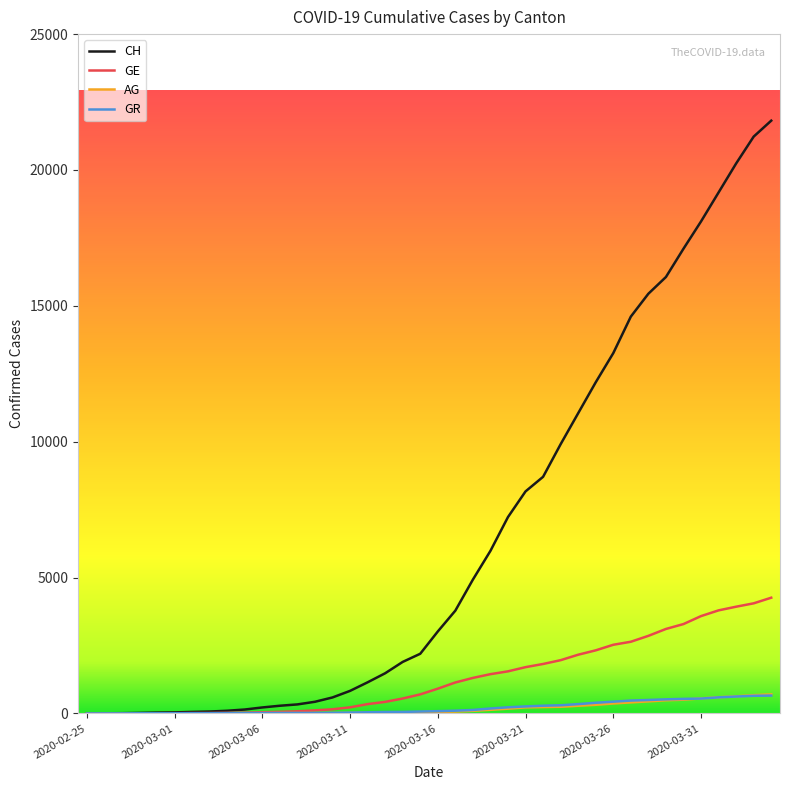

What is the difference between the maximum and minimum values in the GR series?

657